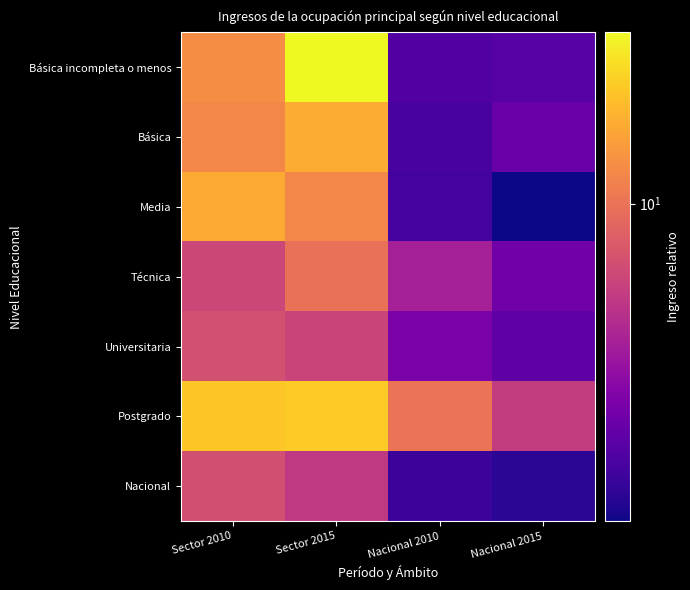

Reading left to right, list all the values displayed in this chart.

Básica incompleta o menos: Sector 2010=13.0	Sector 2015=31.6	Nacional 2010=1.9	Nacional 2015=1.9
Básica: Sector 2010=12.3	Sector 2015=17.1	Nacional 2010=1.7	Nacional 2015=2.2
Media: Sector 2010=16.8	Sector 2015=12.2	Nacional 2010=1.7	Nacional 2015=1.2
Técnica: Sector 2010=6.1	Sector 2015=9.7	Nacional 2010=3.9	Nacional 2015=2.4
Universitaria: Sector 2010=6.9	Sector 2015=6.0	Nacional 2010=2.7	Nacional 2015=2.1
Postgrado: Sector 2010=21.4	Sector 2015=22.3	Nacional 2010=10.2	Nacional 2015=5.5
Nacional: Sector 2010=6.7	Sector 2015=5.3	Nacional 2010=1.6	Nacional 2015=1.4